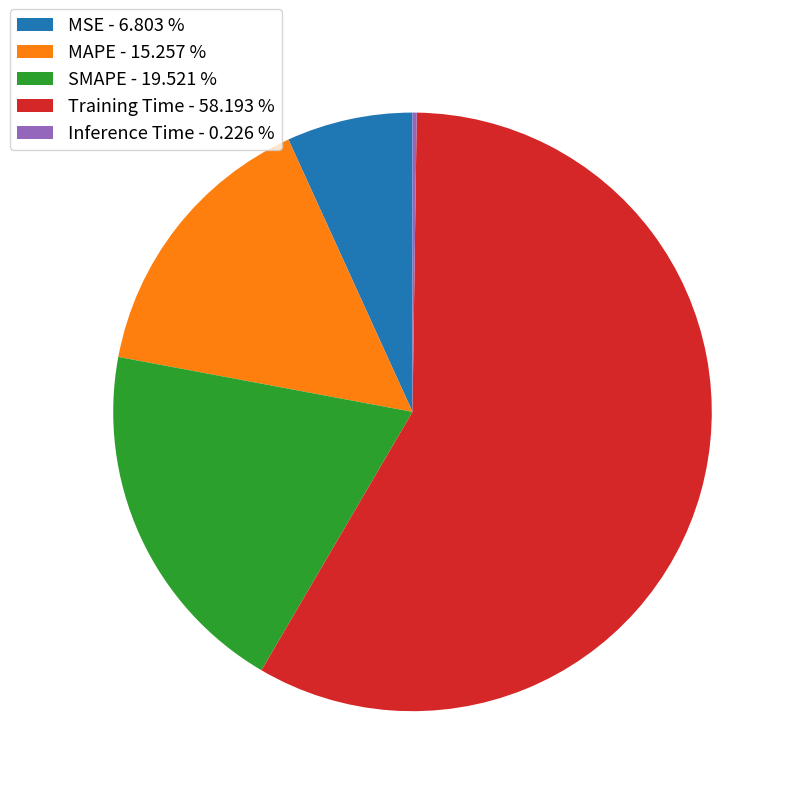

Between MSE - 6.803 % and Training Time - 58.193 %, which is larger?

Training Time - 58.193 %